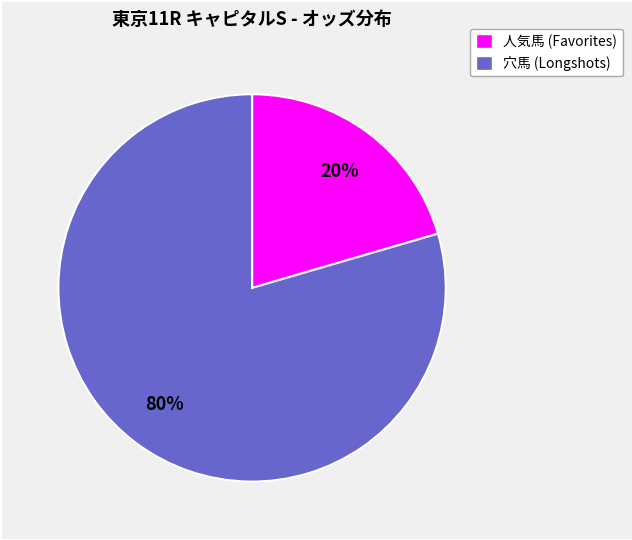

Which has a higher value, 穴馬 (Longshots) or 人気馬 (Favorites)?

穴馬 (Longshots)